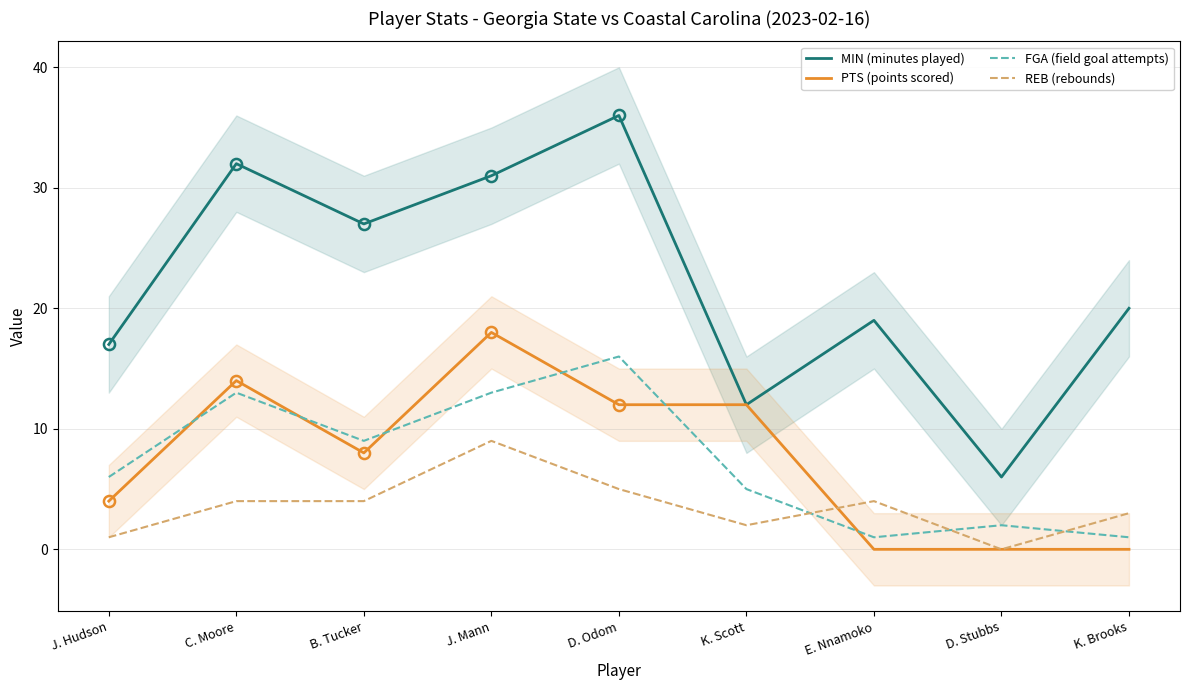

What is the sum of all REB (rebounds) values?

32